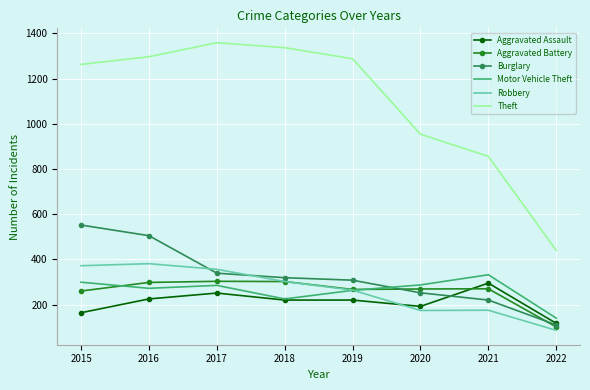

At which label does Aggravated Assault first exceed 220?

2016